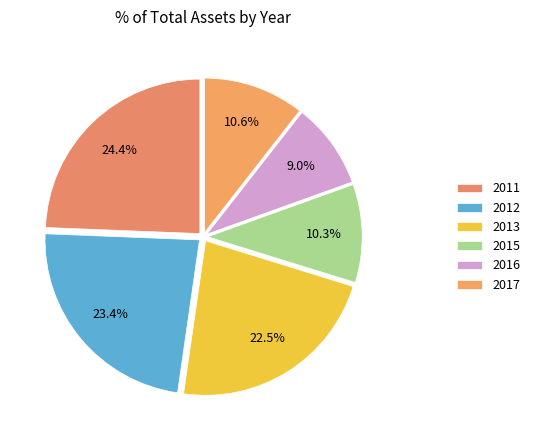

Is it true that 2017 is 16% of the pie?

False